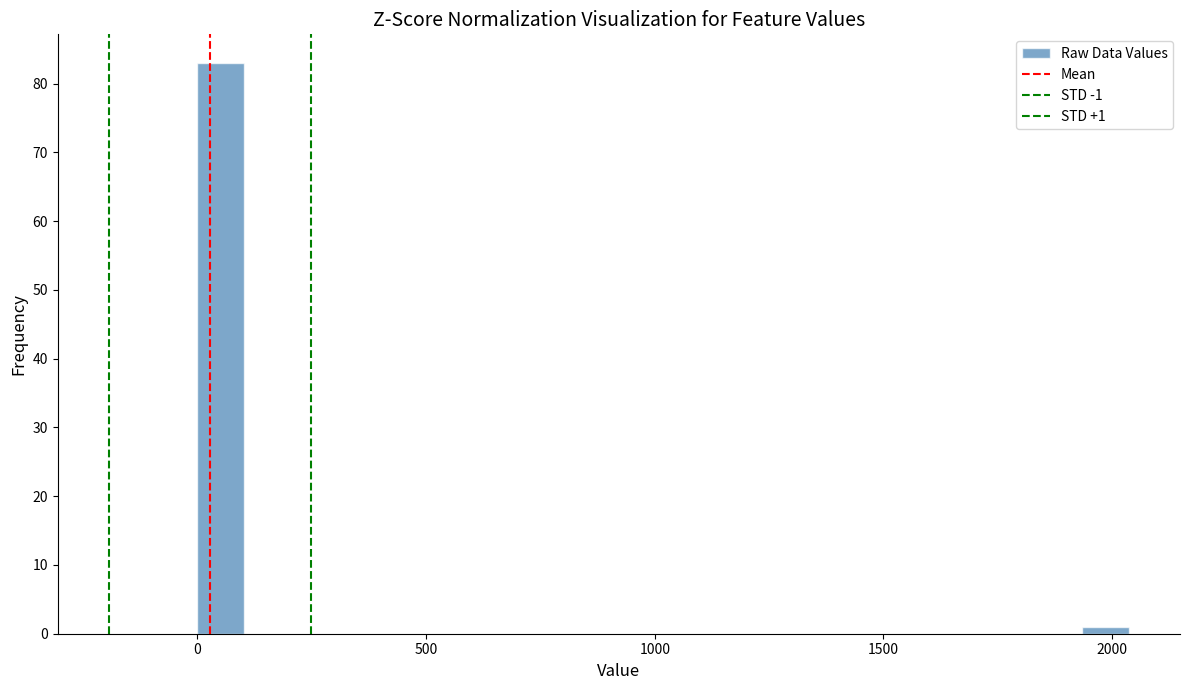

Read against the x-axis, roughly where is the centre of the tallest bar?

50